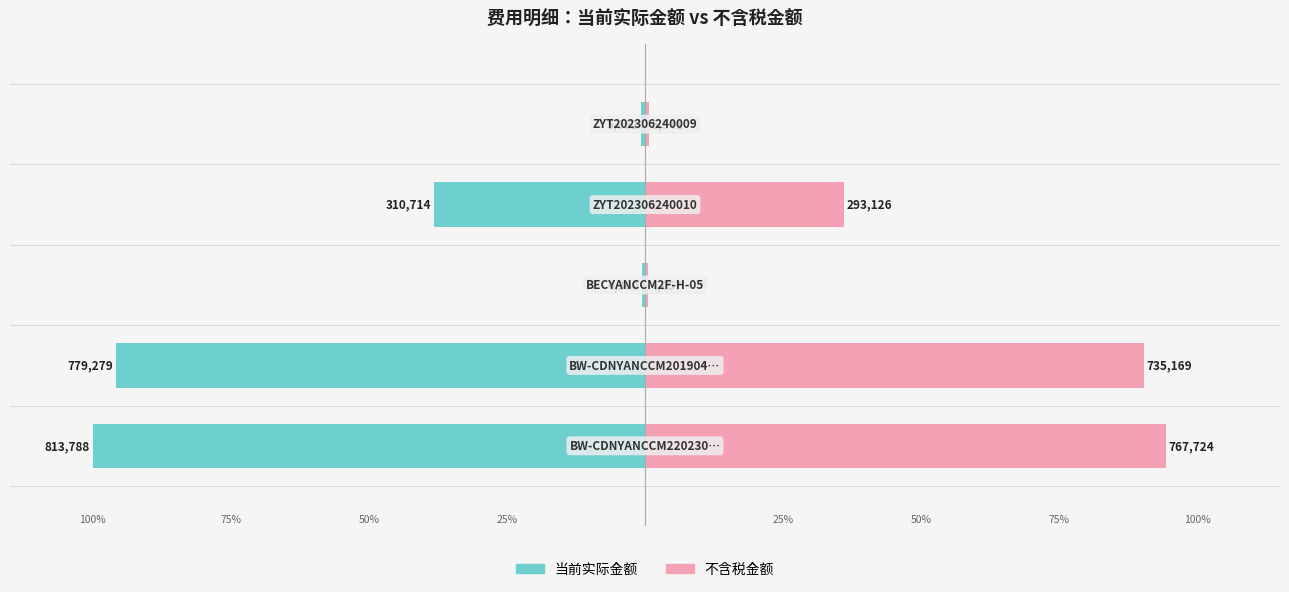

True or false: 当前实际金额 has a value of -38.2 at 3.

True